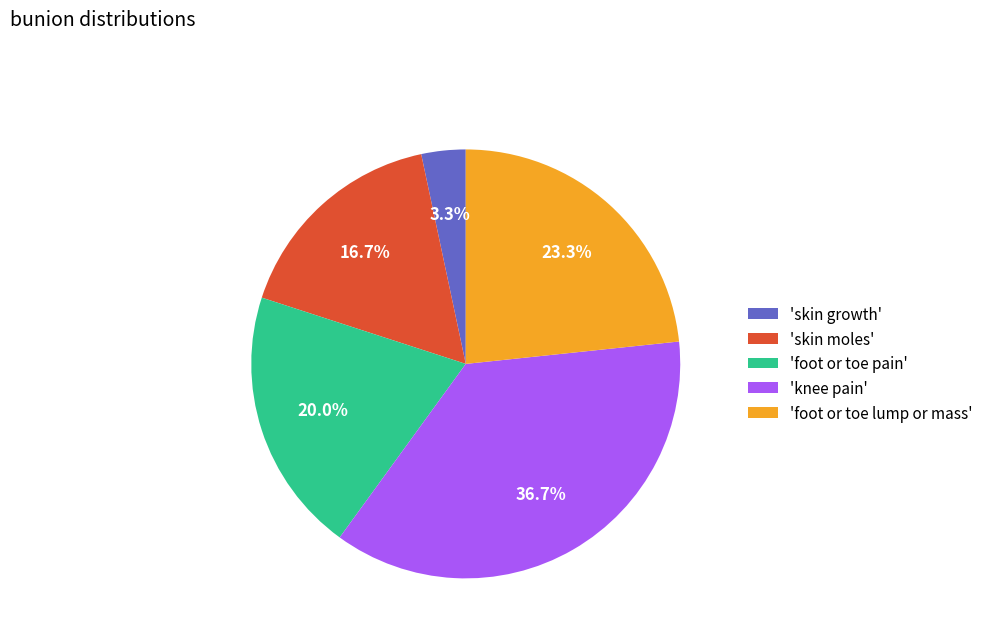

Which slice is the smallest?

'skin growth'